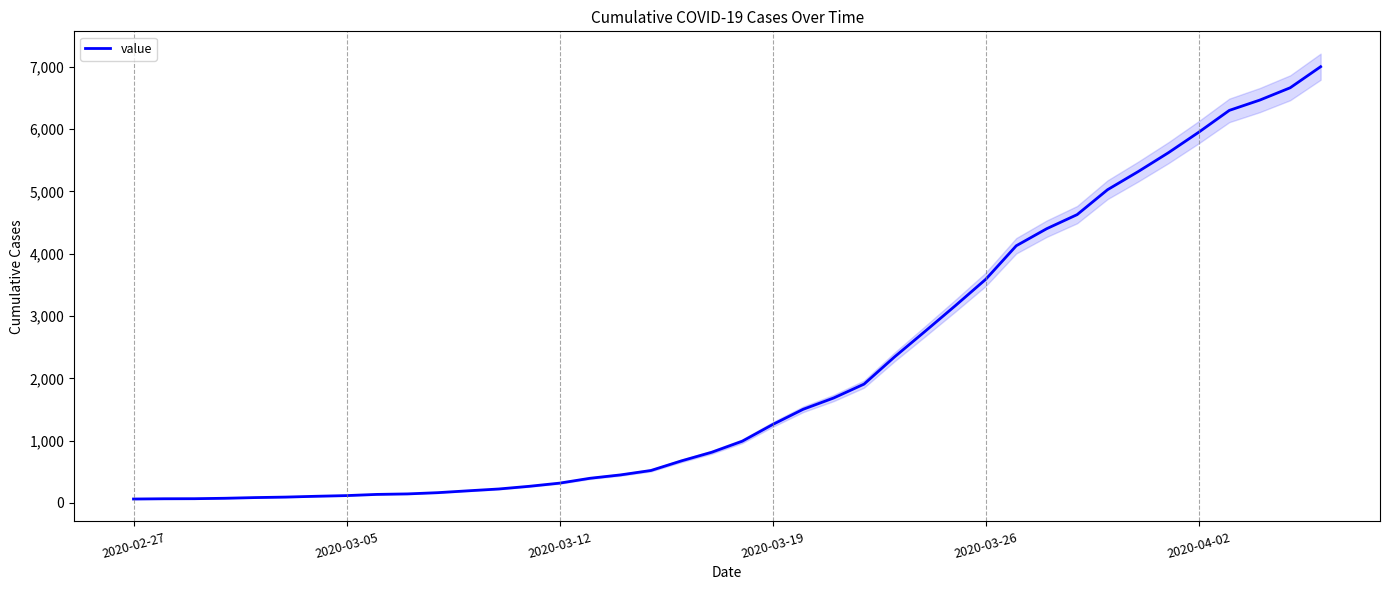

What is the highest value of the value series?

7002